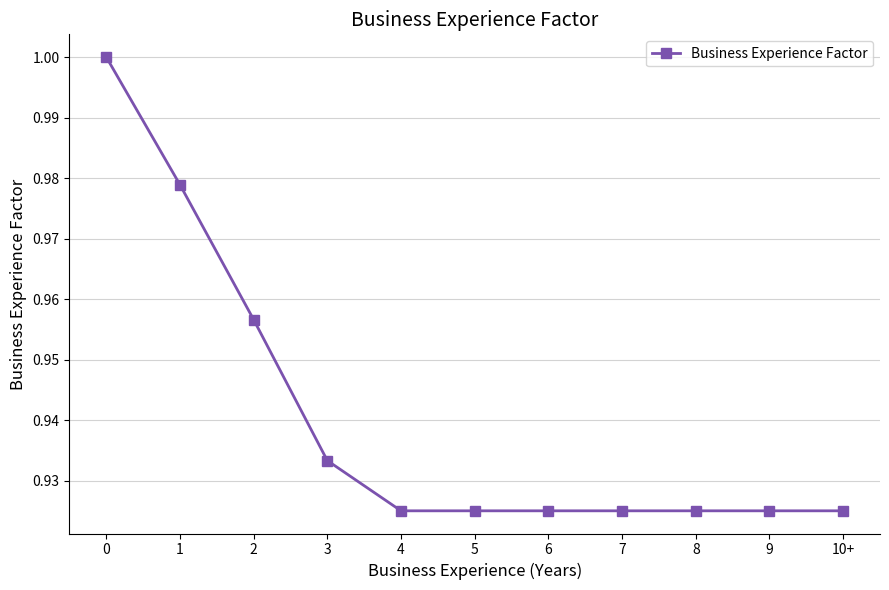

How many series are shown in this chart?

1